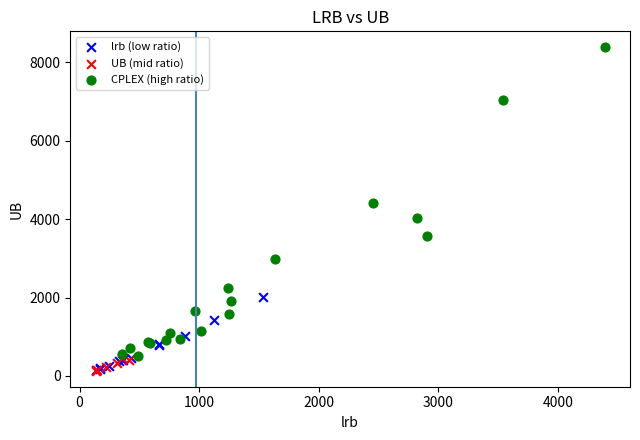

Which series reaches the maximum Y coordinate?

CPLEX (high ratio)